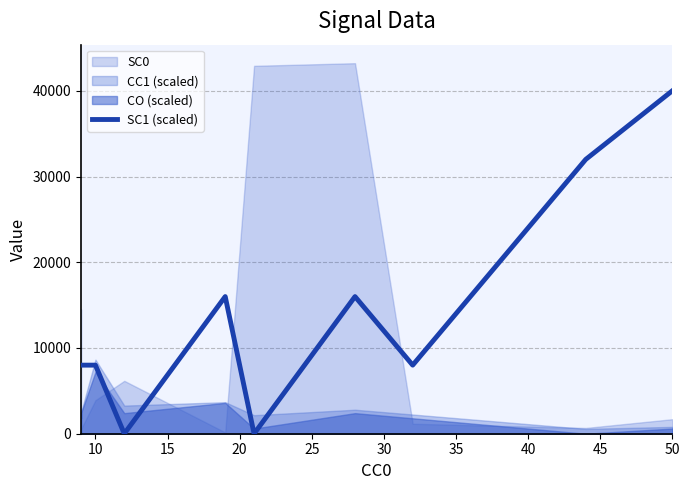

What is the difference between the maximum and minimum values?

40000